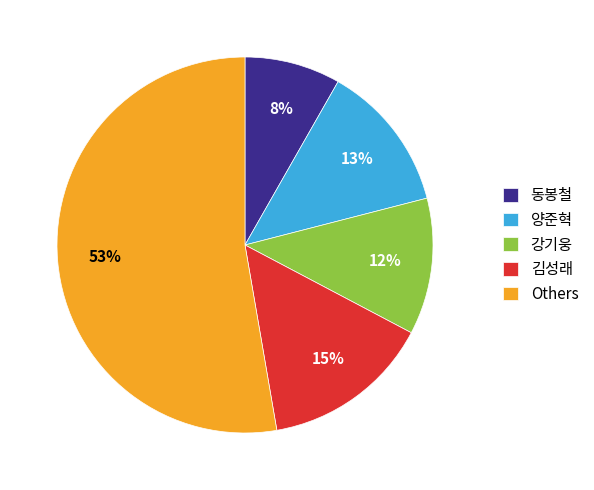

To the nearest percent, what is the difference between the 양준혁 and 강기웅 slice percentages?

1%